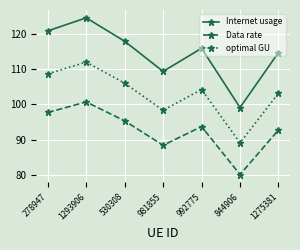

Rank the series by their average value, from highest to lowest.

Internet usage, optimal GU, Data rate